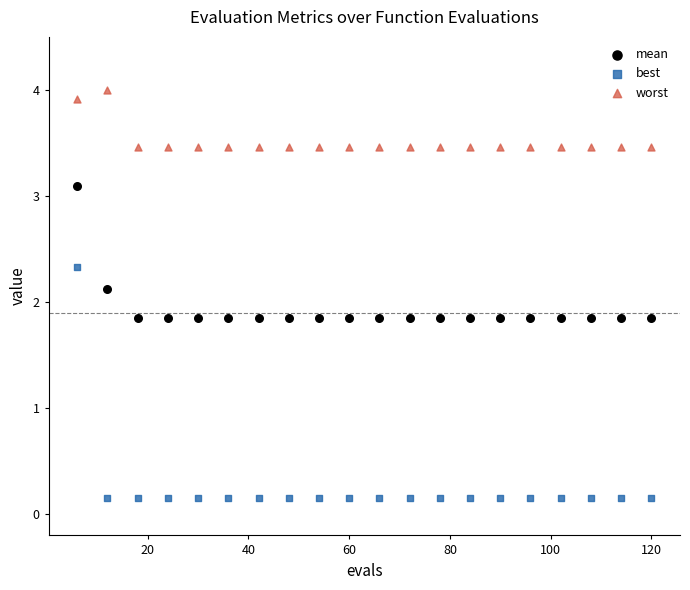

Which series has the largest Y range (max minus min)?

best